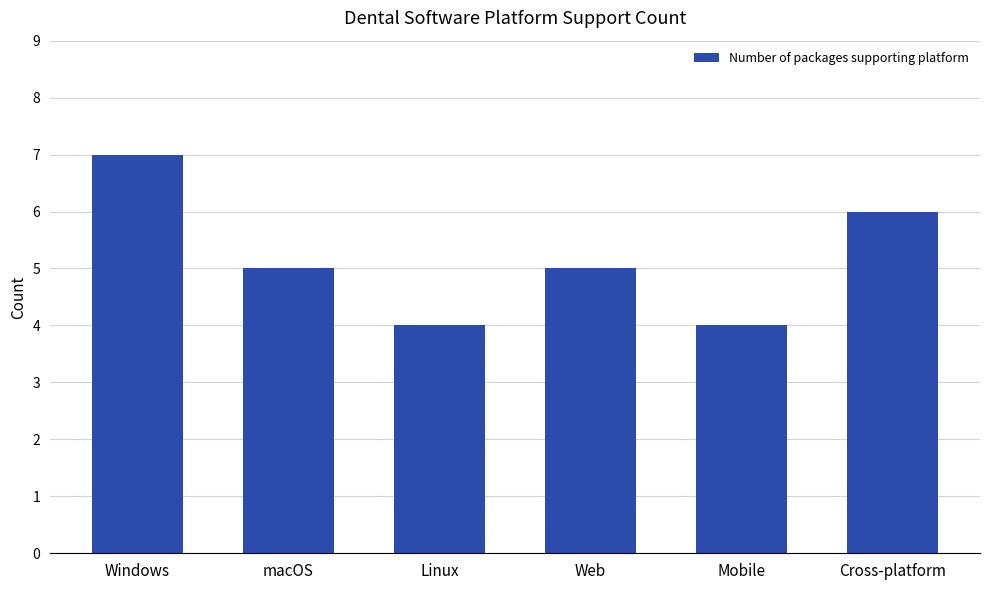

What is the change in value from Linux to Web?

+1